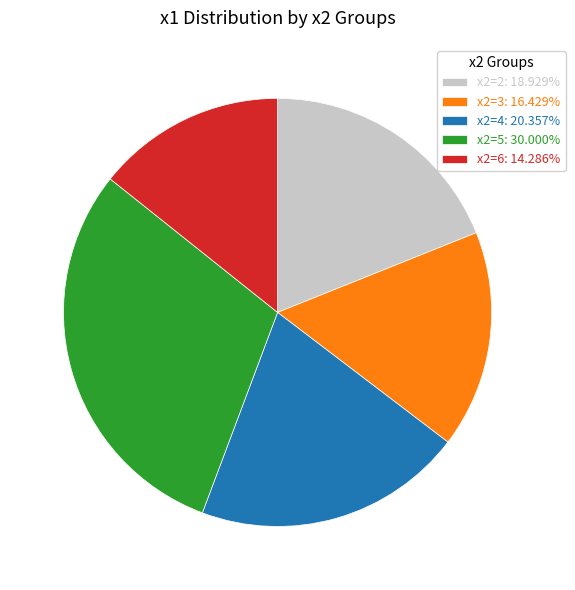

What is the ratio of the value at x2=2: 18.929% to the value at x2=4: 20.357%?

0.9